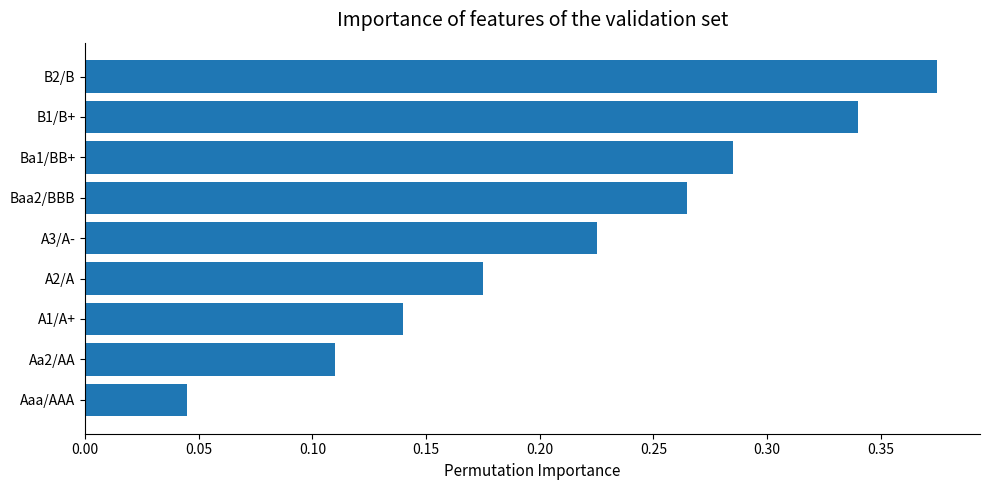

True or false: the data shows 0.2 at B2/B.

False